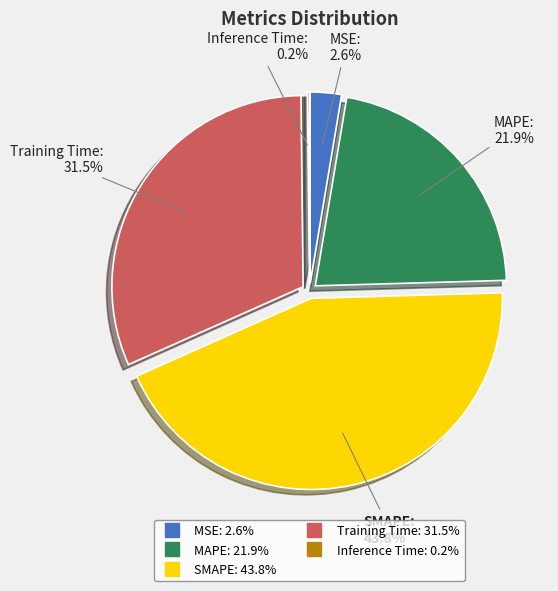

Is there a majority slice in this chart?

No